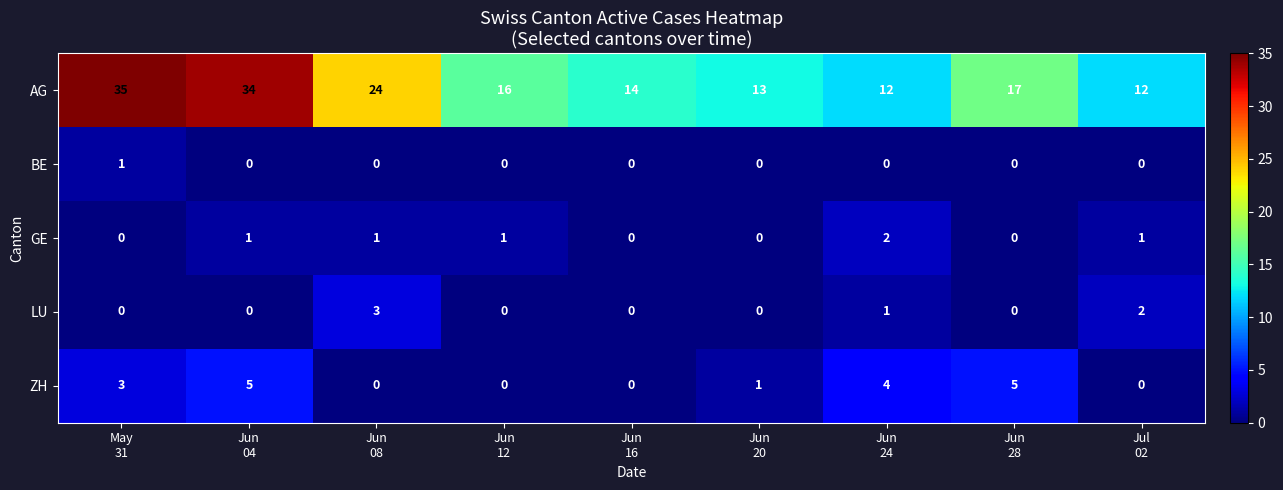

List the series in order of their peak value, lowest first.

BE, GE, LU, ZH, AG